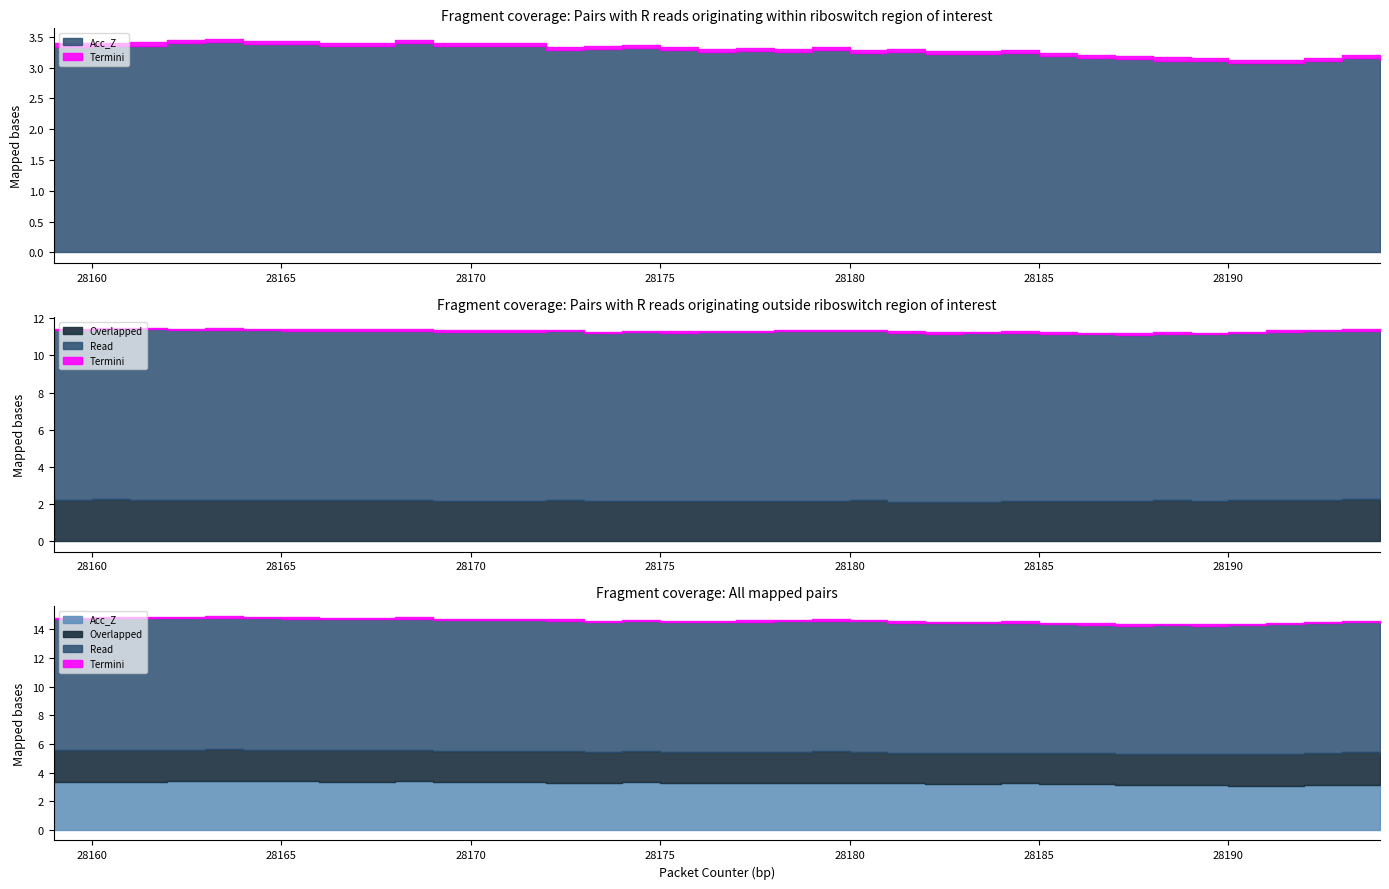

At how many categories does at least one series exceed 1?

36